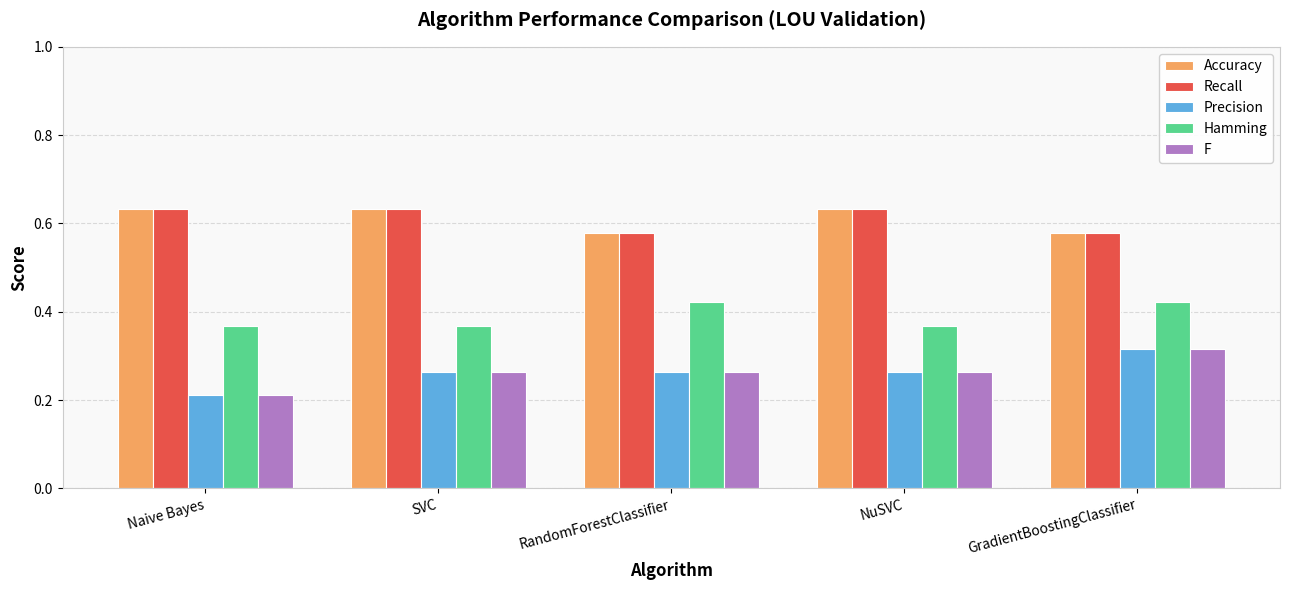

What is the total value across all series at Naive Bayes?

2.1